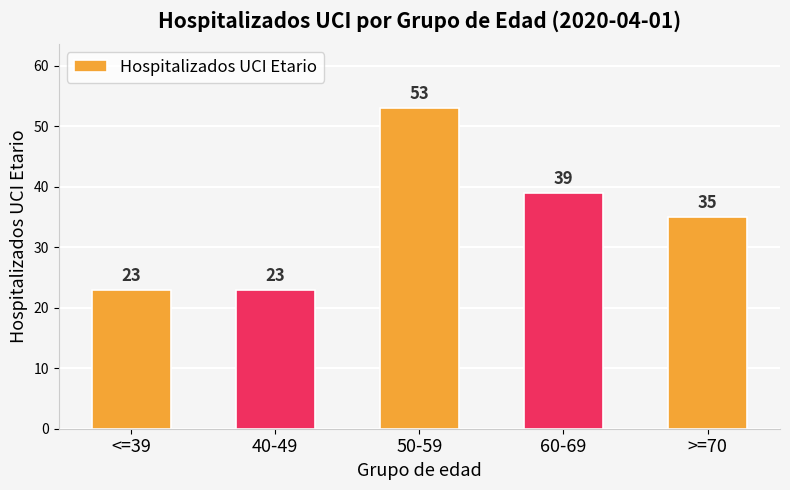

At which label does the data first exceed 35?

50-59